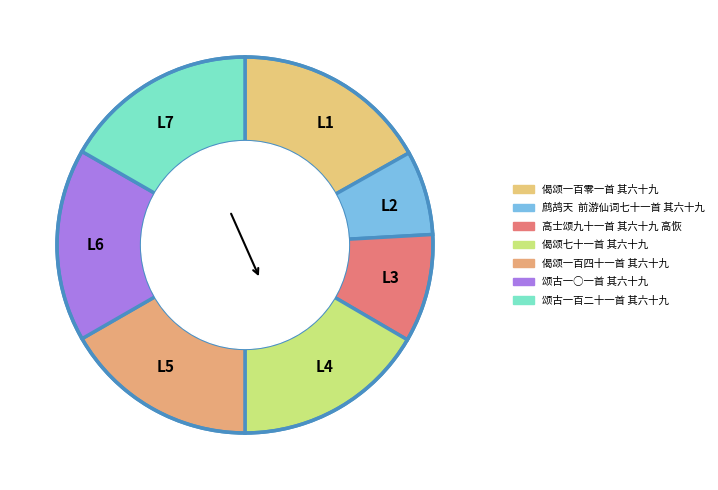

Approximately how many times larger is the value at L4 compared to L5?

1.0